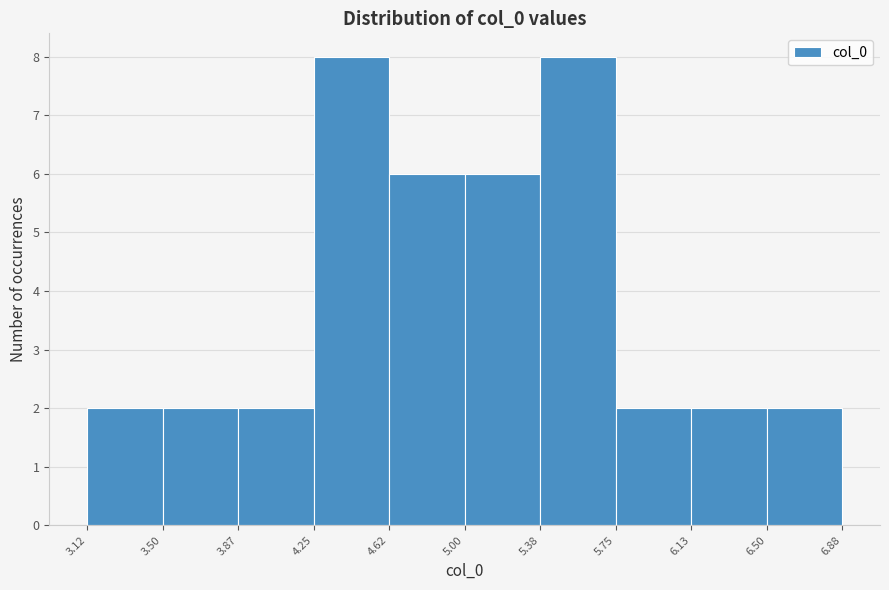

Reading left to right, transcribe this chart: for each bar, give the range it covers on the x-axis and its height. The values are not printed on the chart, so give them approximately, as read against the axis.

3.12 to 3.50: 2
3.50 to 3.87: 2
3.87 to 4.25: 2
4.25 to 4.62: 8
4.62 to 5.00: 6
5.00 to 5.38: 6
5.38 to 5.75: 8
5.75 to 6.13: 2
6.13 to 6.50: 2
6.50 to 6.88: 2